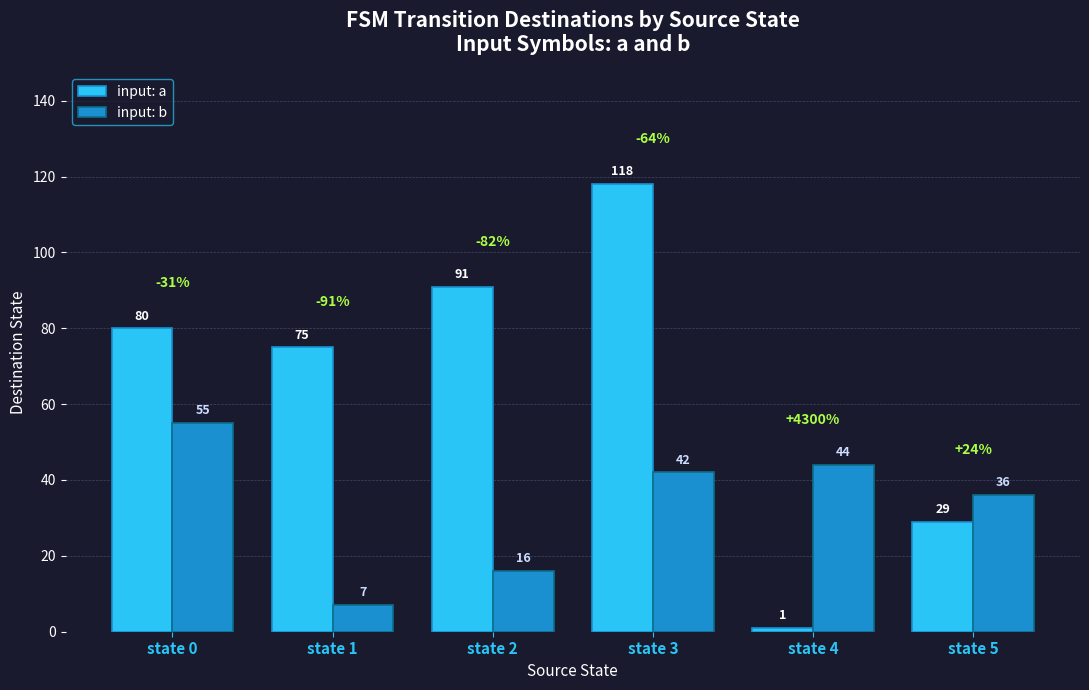

Reading right to left, what are all the values shown in this chart?

input: a: 29	1	118	91	75	80
input: b: 36	44	42	16	7	55